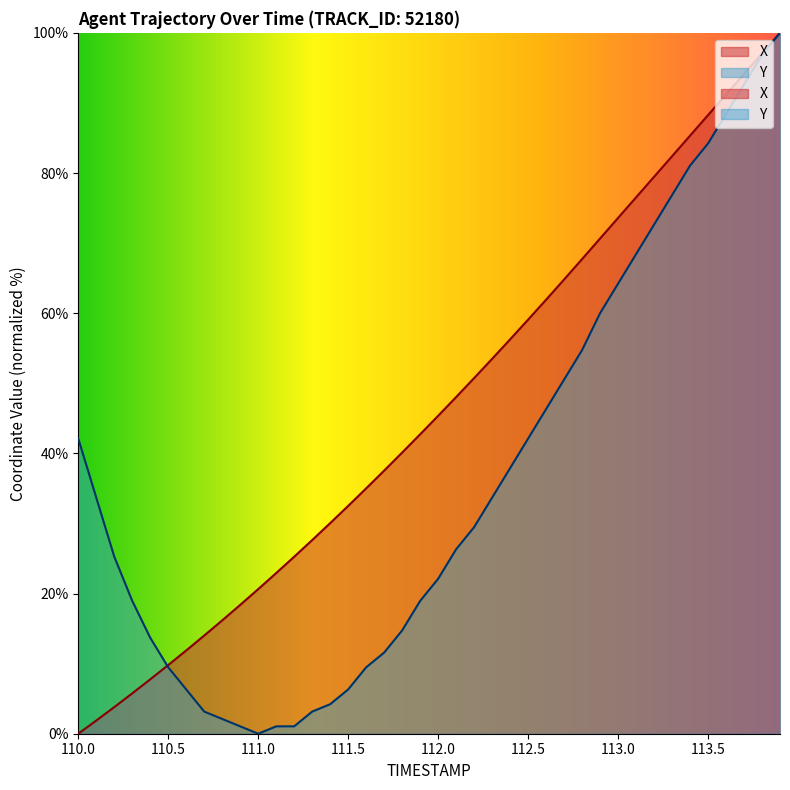

List the series in order of their peak value, lowest first.

X, Y